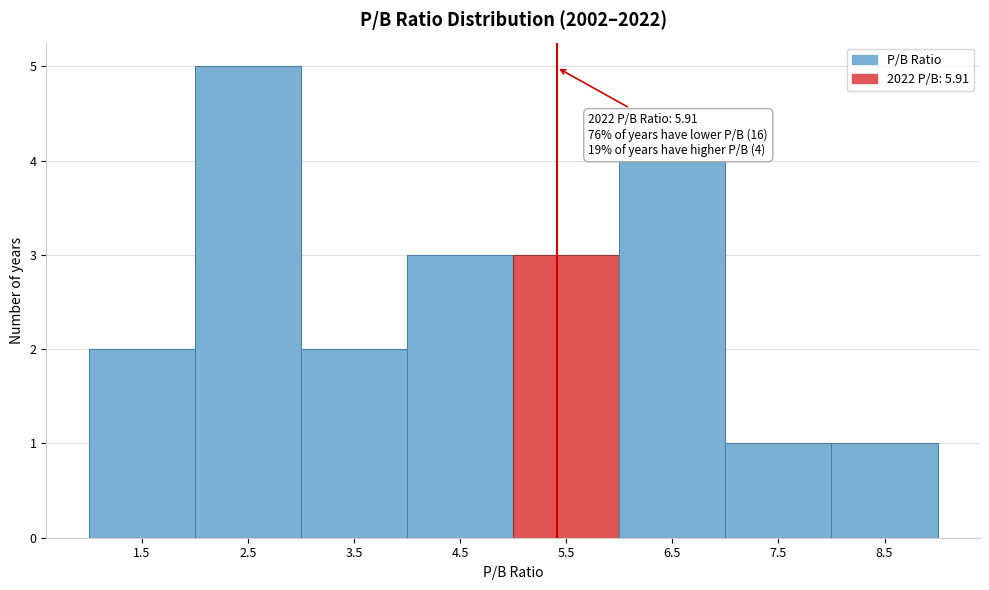

Reading left to right, extract all data points from this chart.

1.5=2	2.5=5	3.5=2	4.5=3	5.5=3	6.5=4	7.5=1	8.5=1